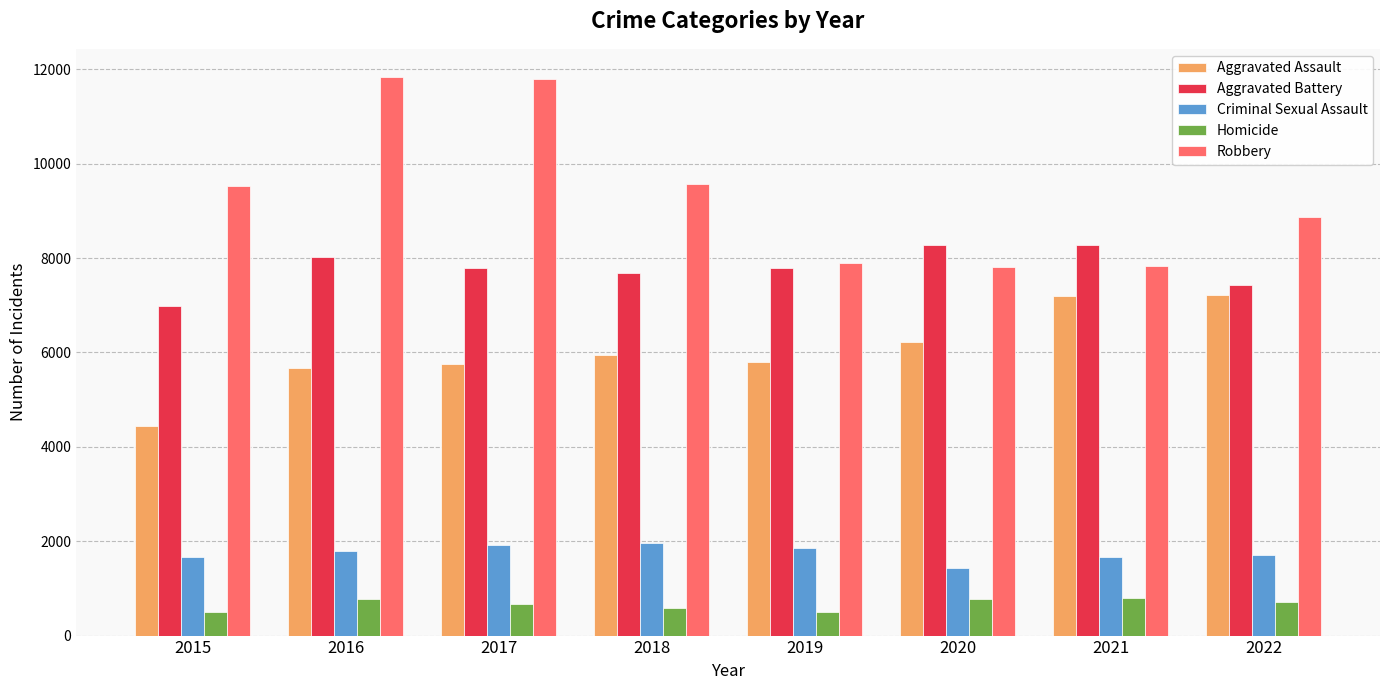

At which label does Homicide first exceed 703?

2016